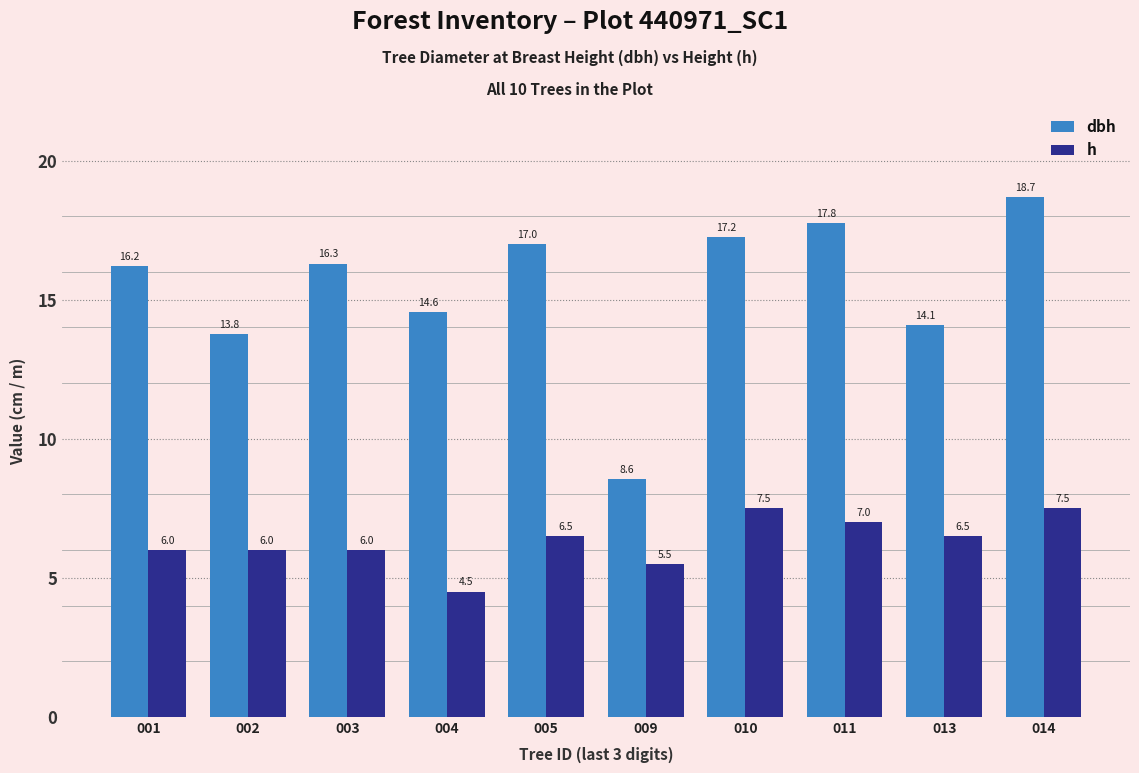

At which label does dbh reach its minimum?

009